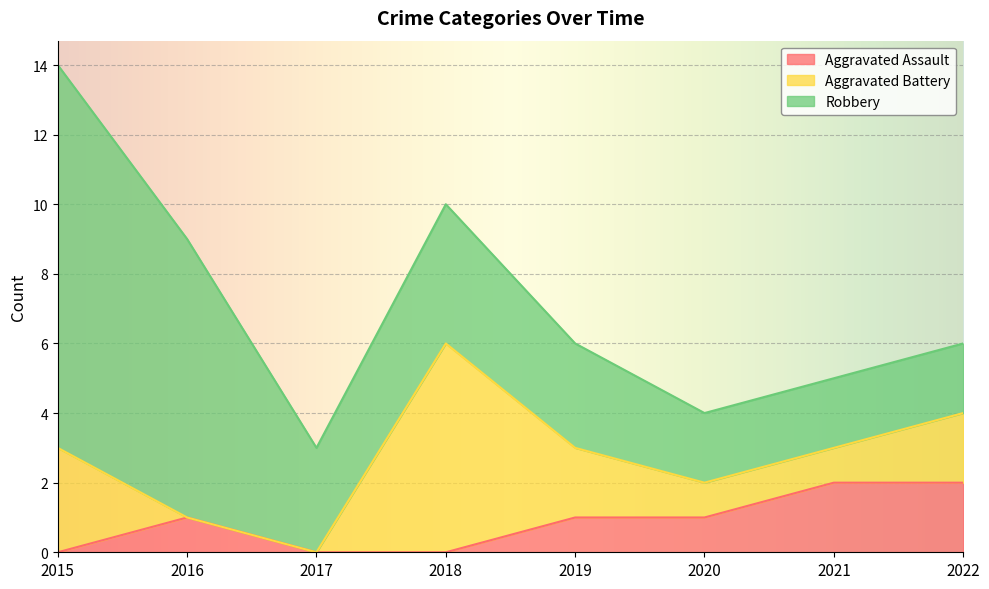

True or false: Robbery has more than 1 points higher than both neighbors.

False